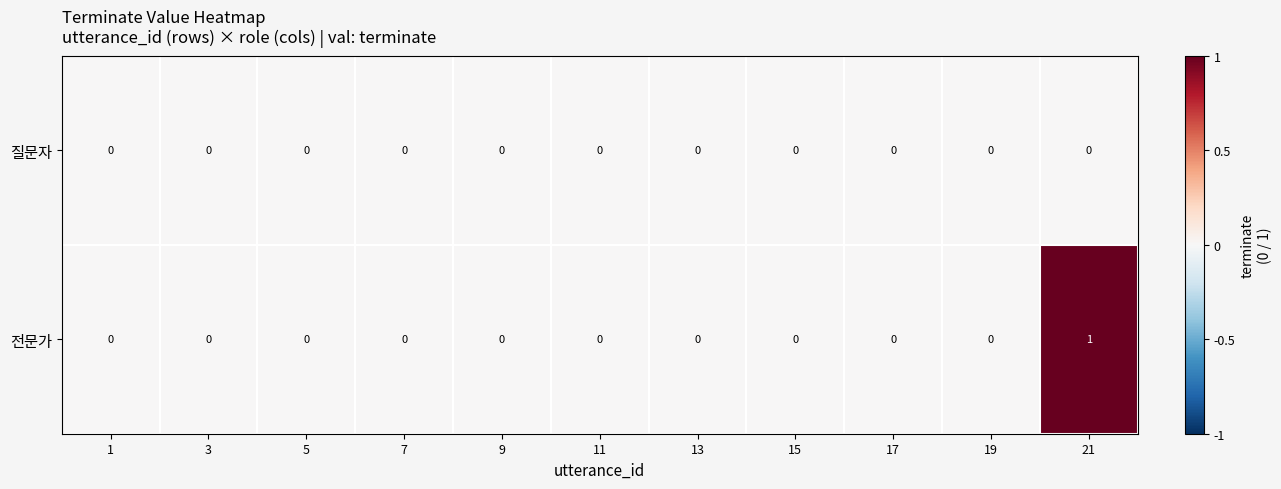

Reading left to right, what are all the values shown in this chart?

질문자: 1=0	3=0	5=0	7=0	9=0	11=0	13=0	15=0	17=0	19=0	21=0
전문가: 1=0	3=0	5=0	7=0	9=0	11=0	13=0	15=0	17=0	19=0	21=1